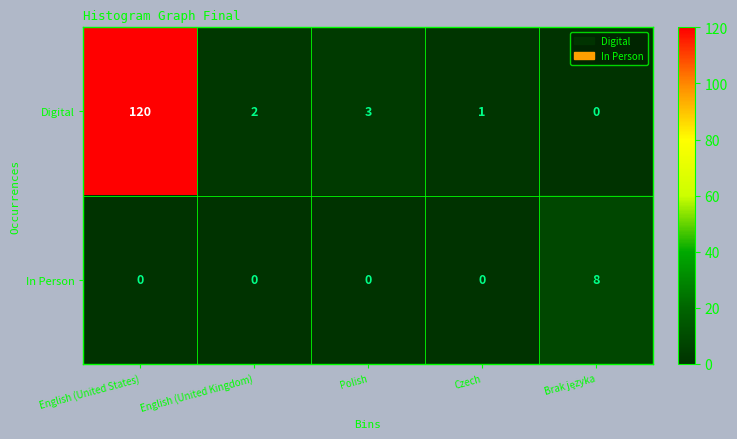

How many In Person values are between 0 and 1?

4